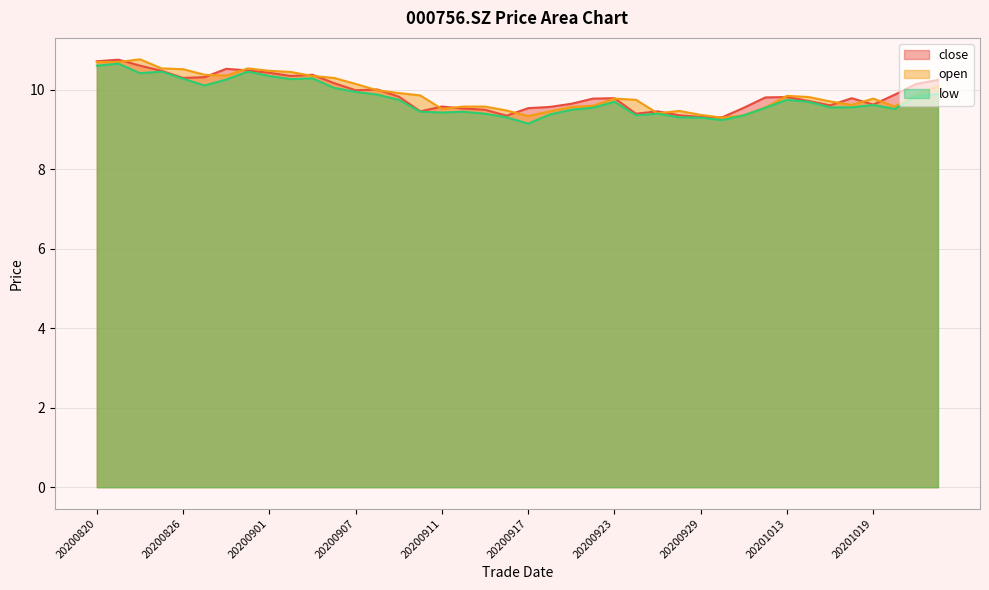

Which series has the widest spread of values?

low